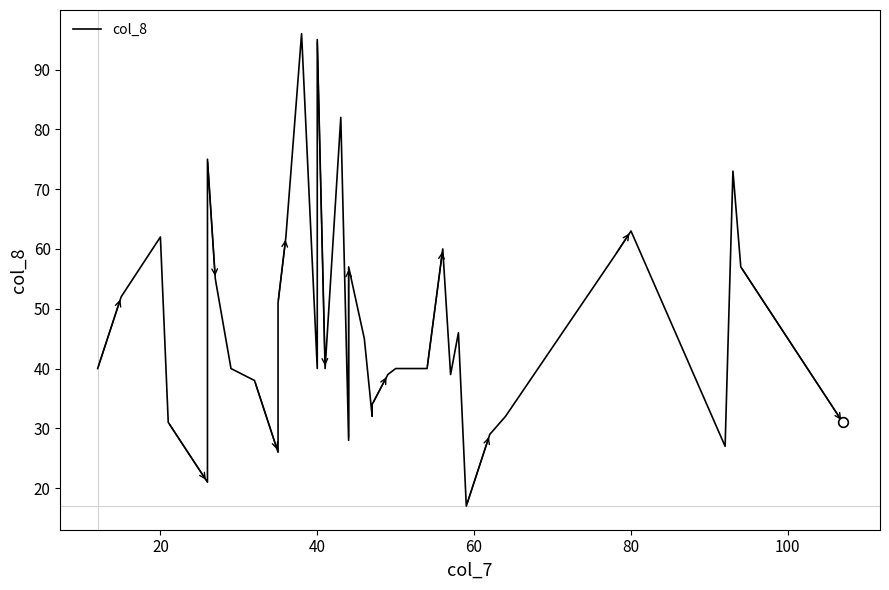

What is the difference between the second highest and second lowest values?

74